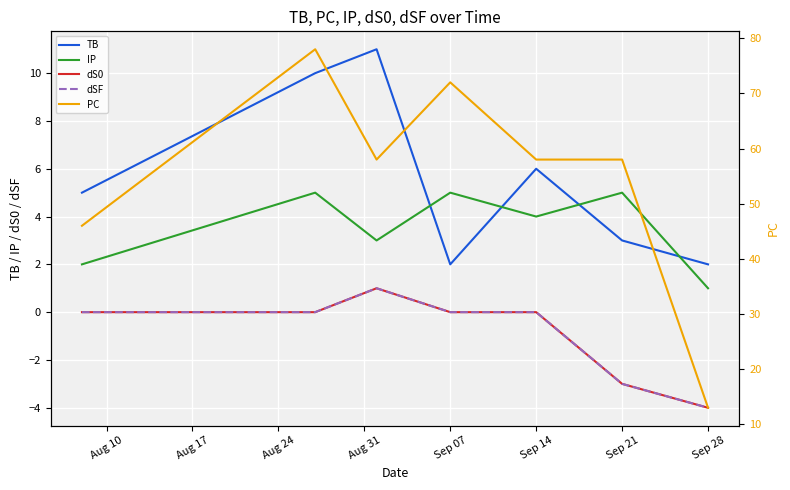

How many positive values does the dS0 series have?

1